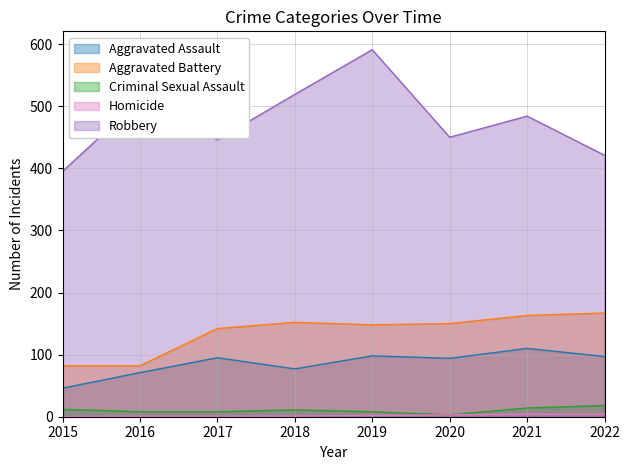

True or false: Robbery and Aggravated Assault cross at least once.

False